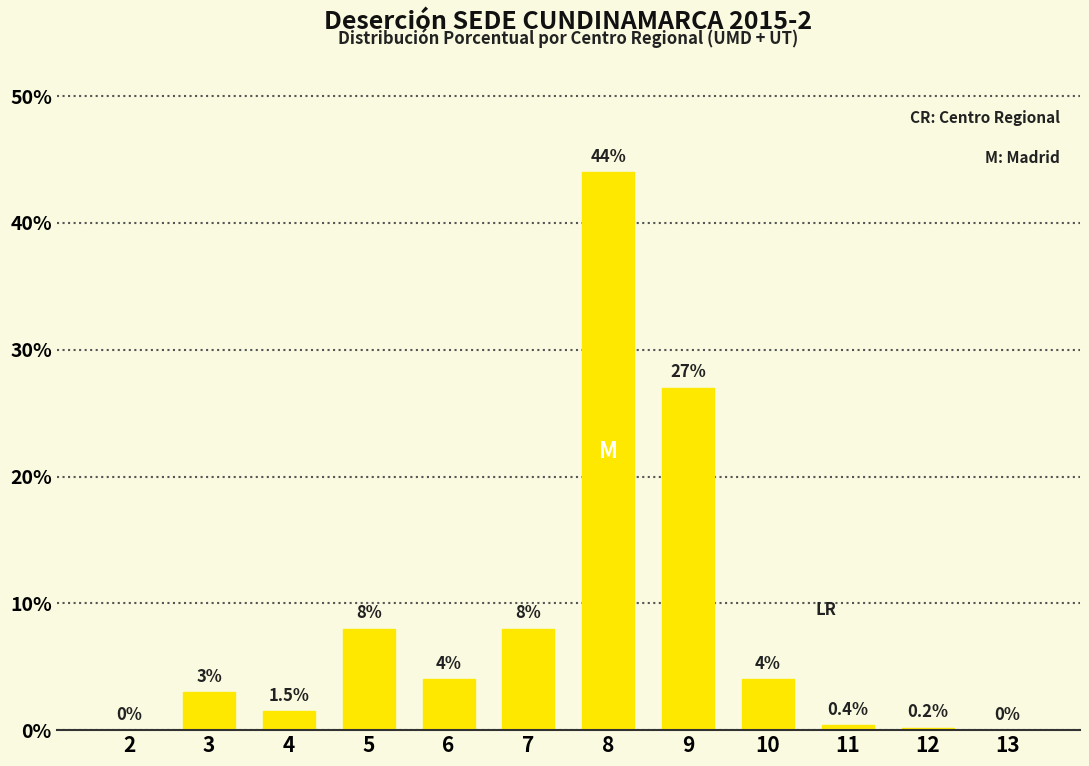

Reading left to right, what are all the values shown in this chart?

2=0.0	3=3.0	4=1.5	5=8.0	6=4.0	7=8.0	8=44.0	9=27.0	10=4.0	11=0.4	12=0.2	13=0.0